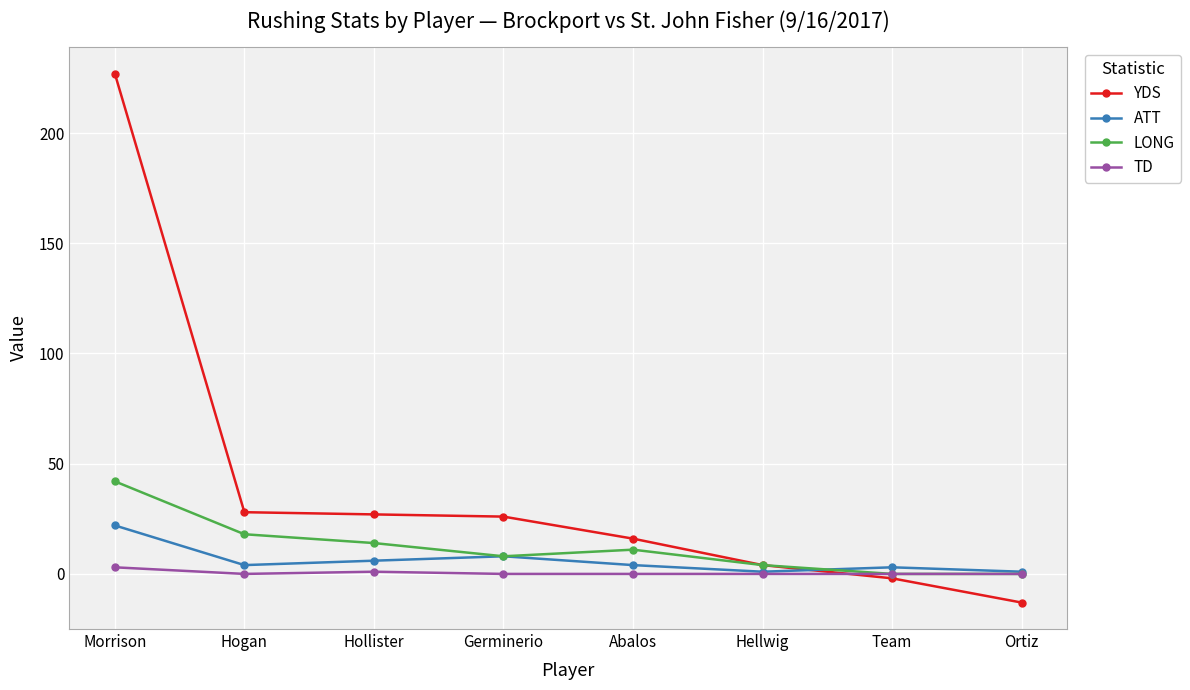

True or false: YDS has a value of 19 at Hollister.

False